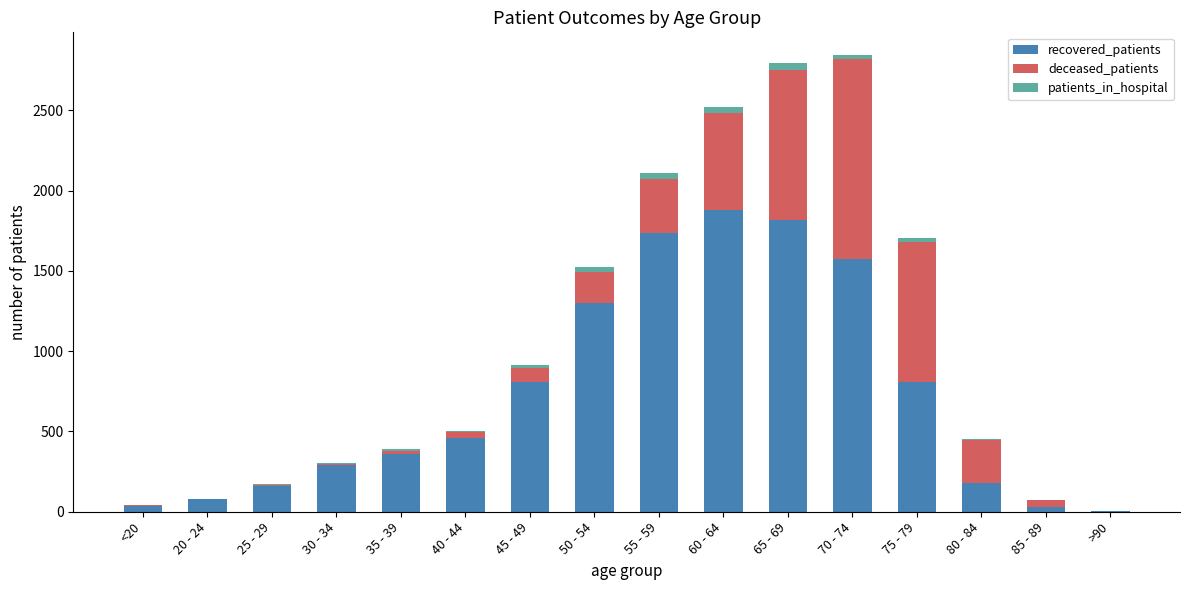

At which label does recovered_patients reach its peak?

60 - 64